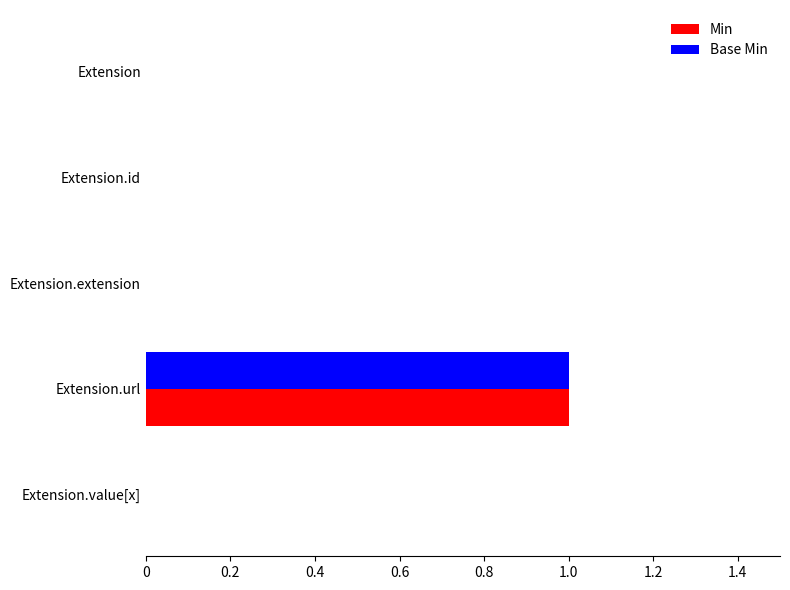

At which category is the sum across all series the highest?

Extension.url